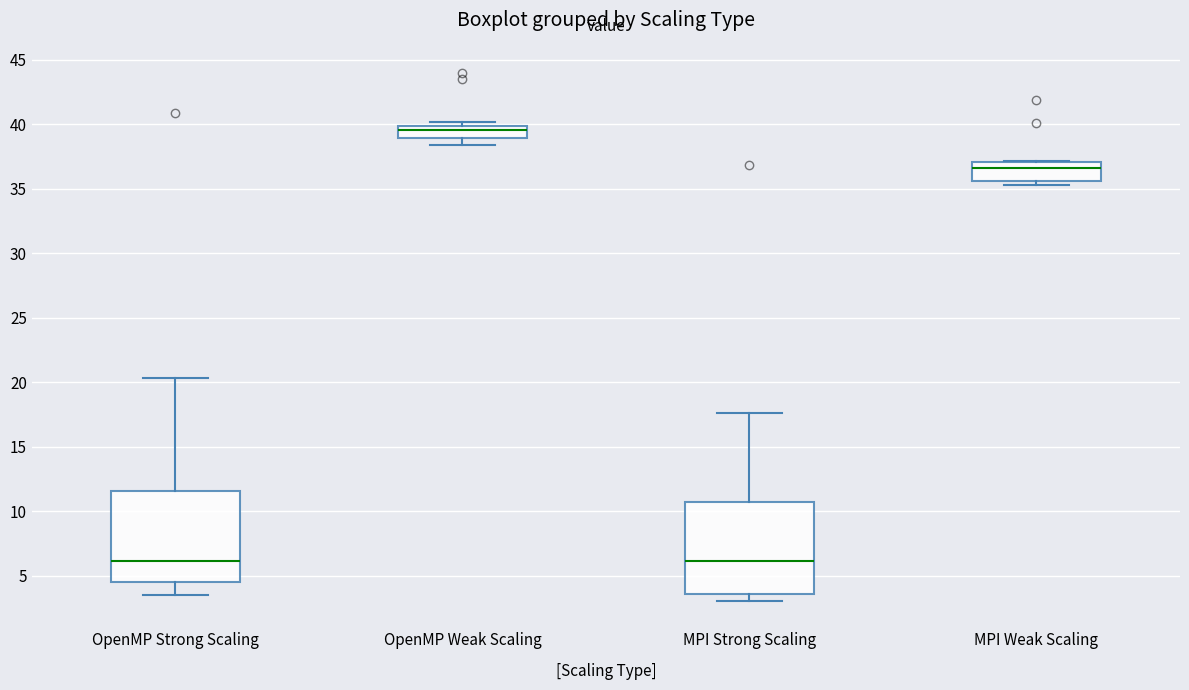

Where is the upper edge of the box for MPI Weak Scaling on the y-axis? The values are not printed on the chart, so give them approximately, as read against the axis.

37.0